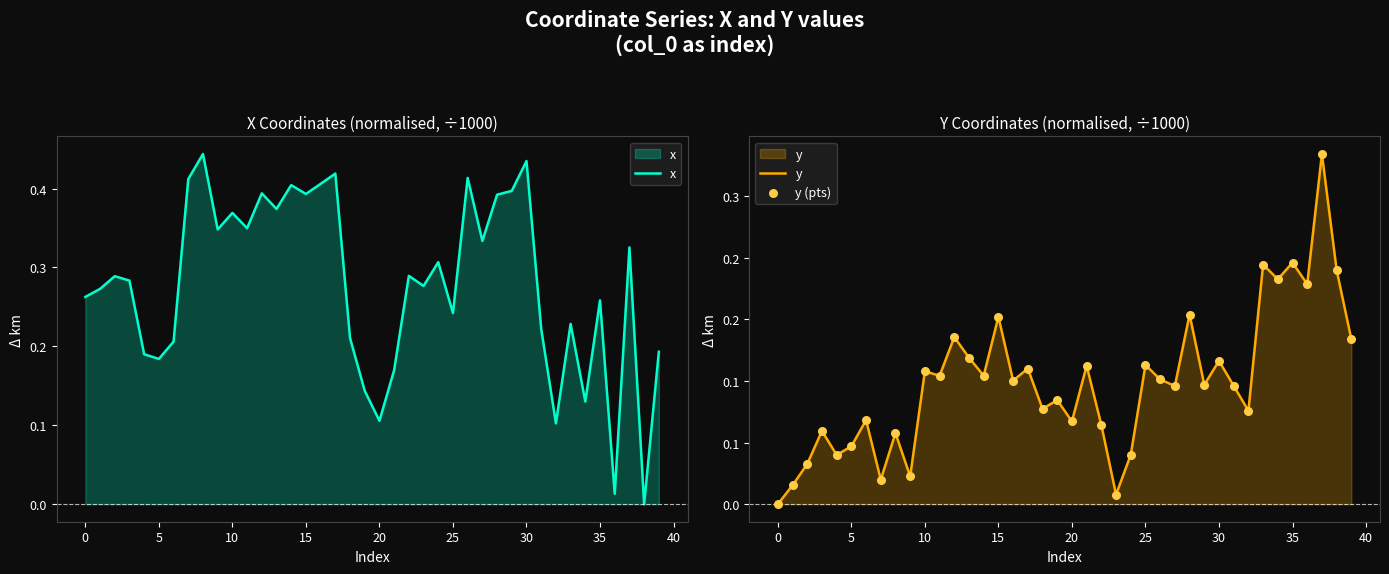

What is the total value across all series at 19?

0.3